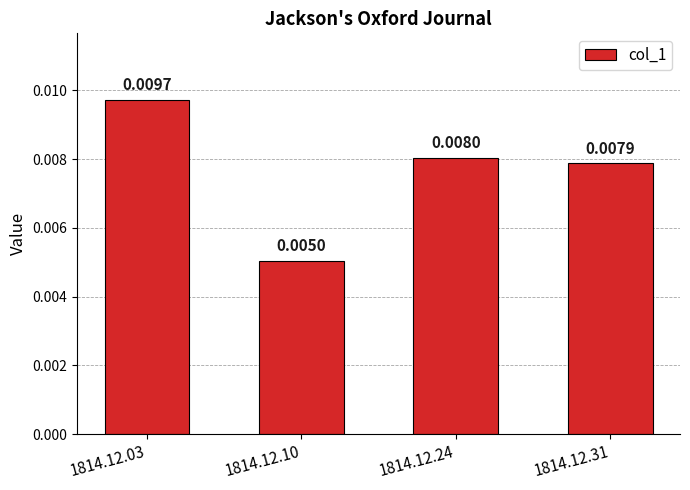

At which category does the chart reach its minimum across all series?

1814.12.10